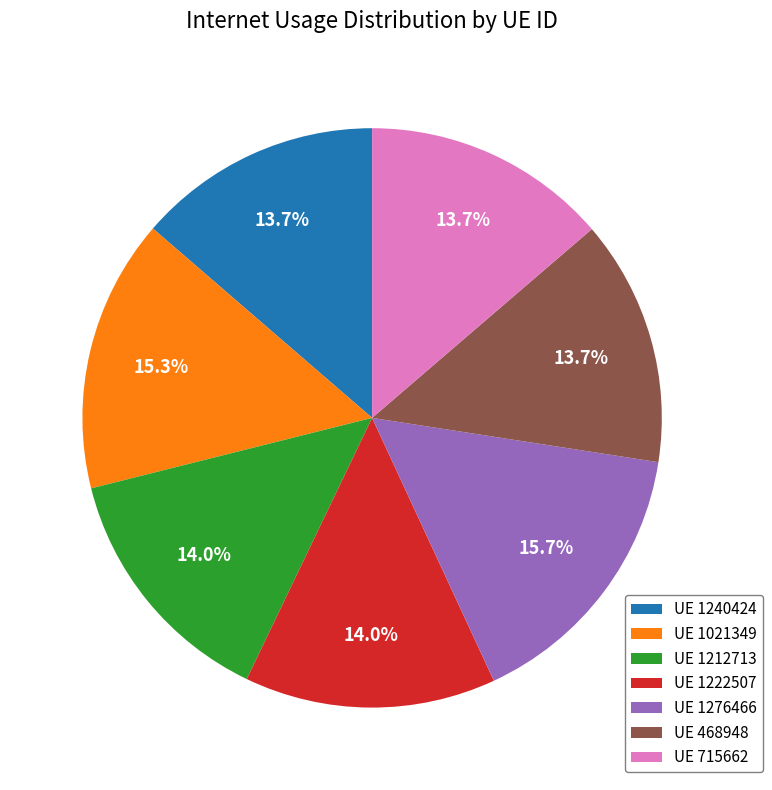

To the nearest percent, what is the average slice percentage?

14%